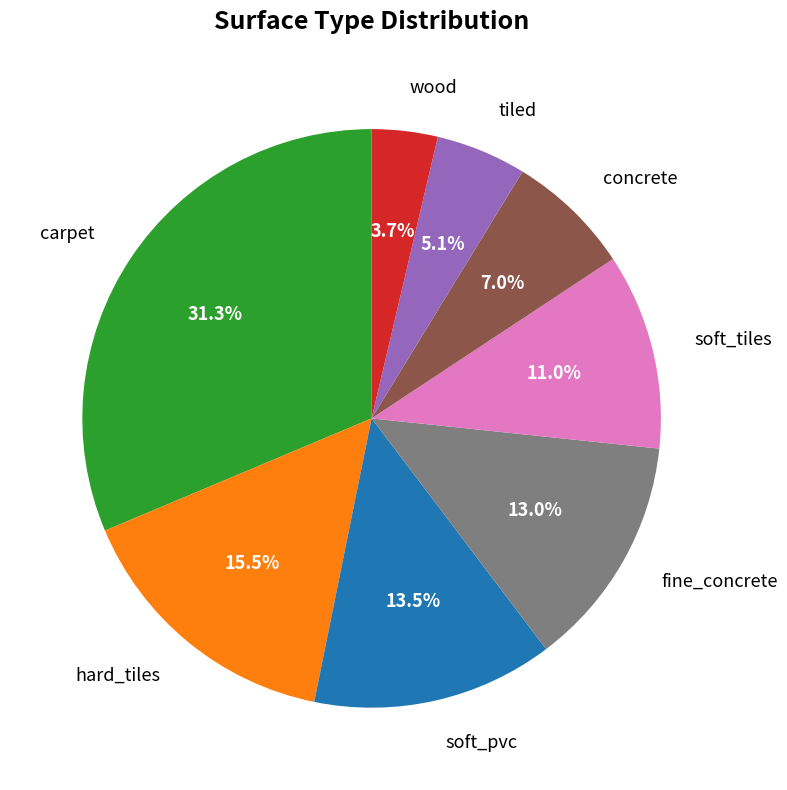

To the nearest percent, what is the average slice percentage?

12%